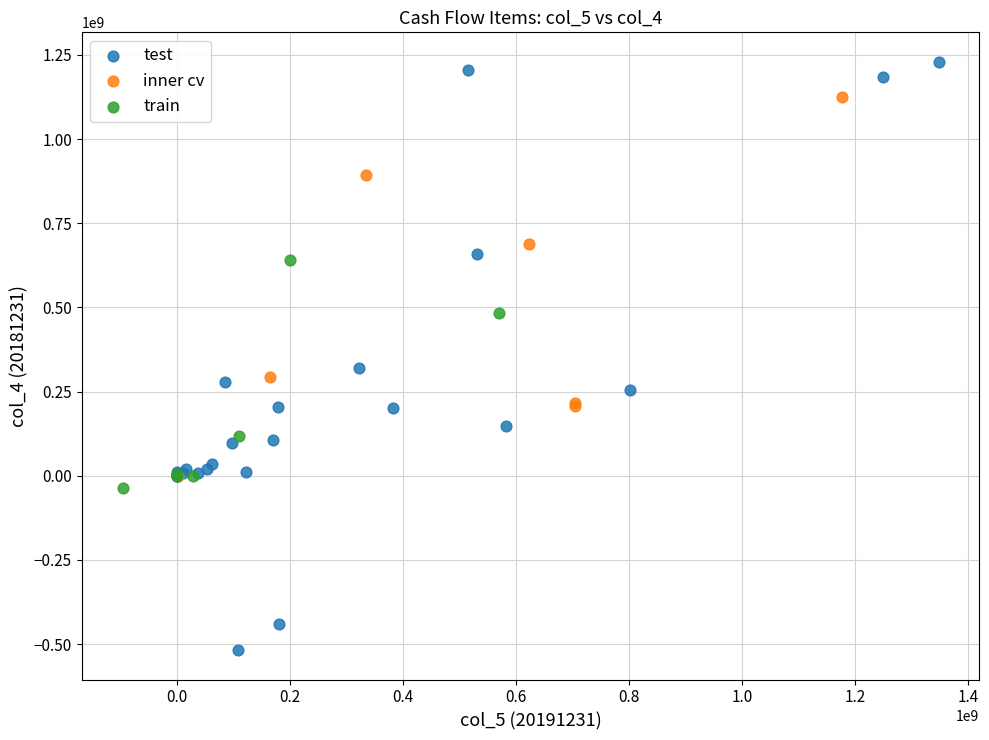

Which series reaches the maximum Y coordinate?

test